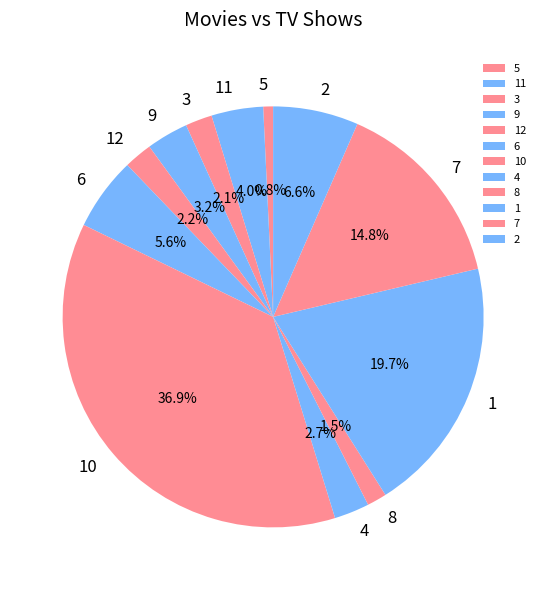

What is the total percentage of 1 and 3?

21.8%